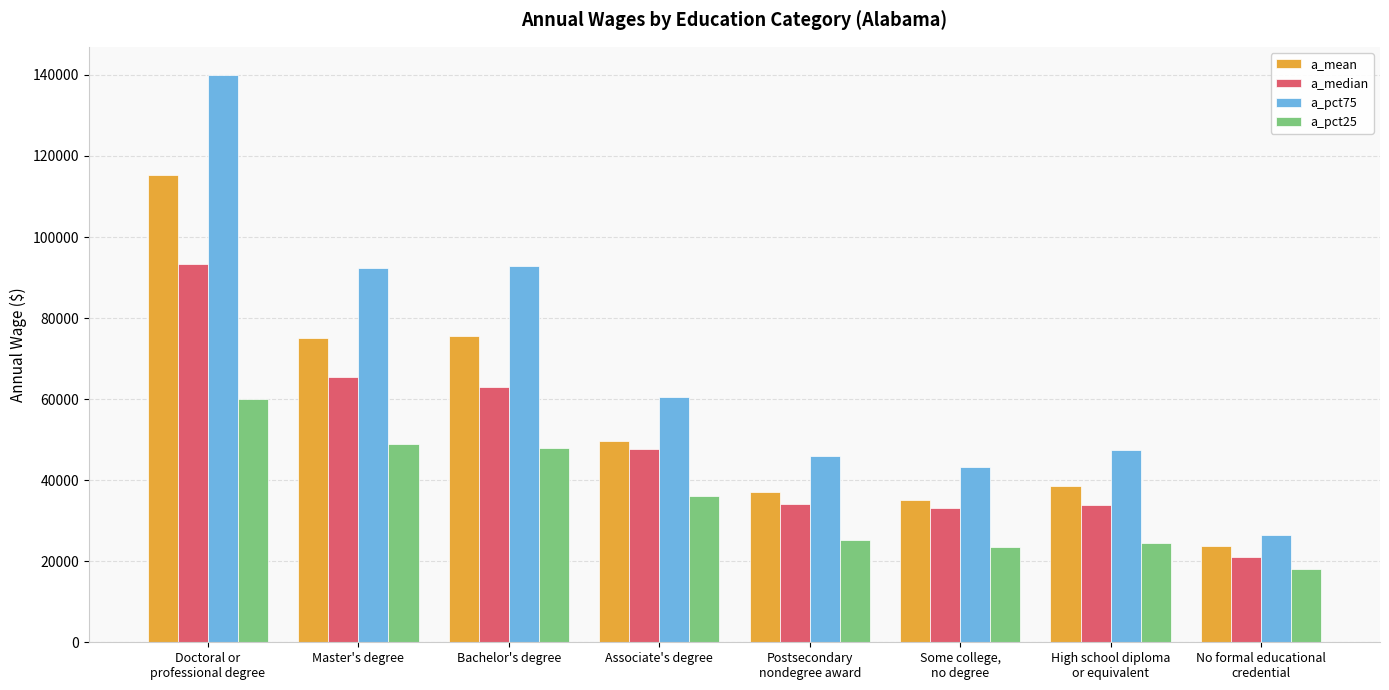

What is the smallest value displayed?

18200